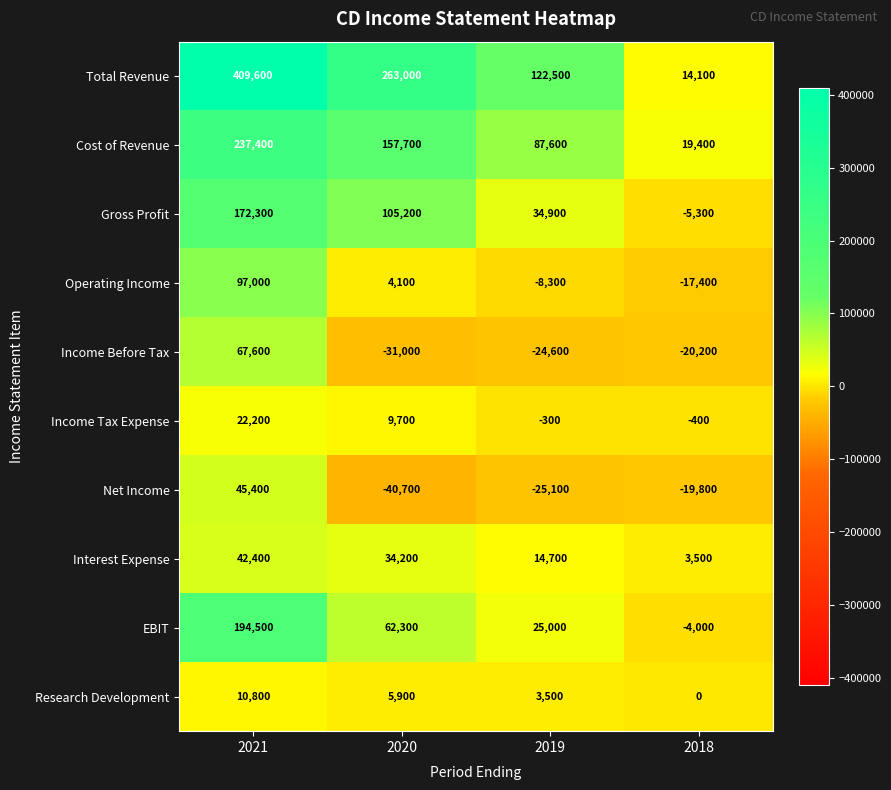

What is the total value across all series at 2019?

229900